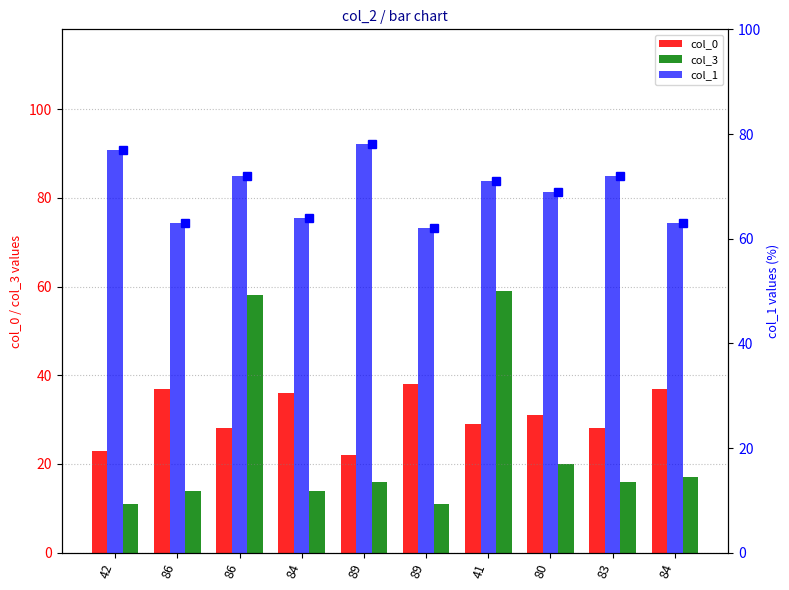

What is the label of the 4th bar from the right?

41